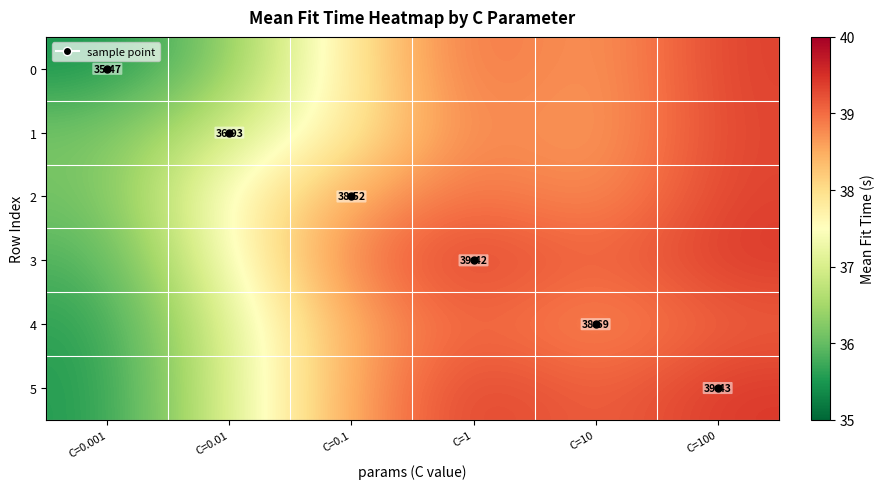

Where does the 3 series first go above 39?

C=1